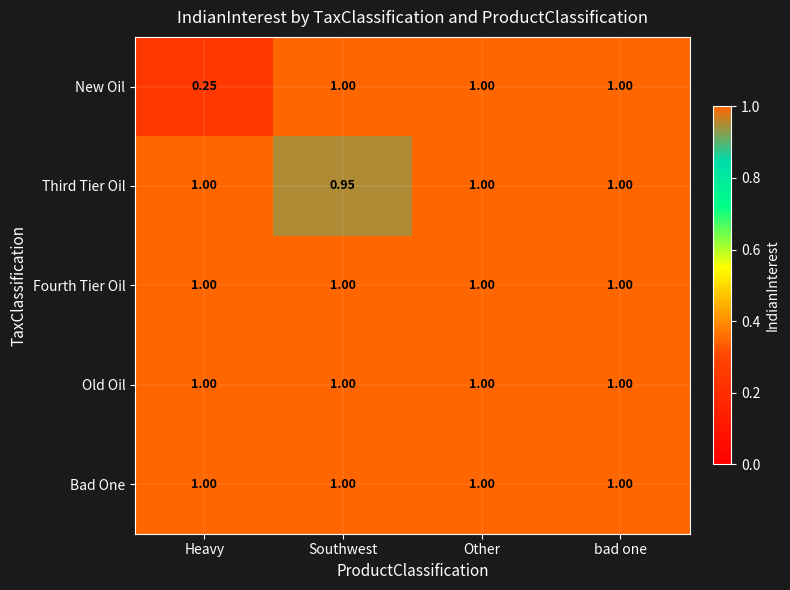

At which category does the chart reach its minimum across all series?

Heavy